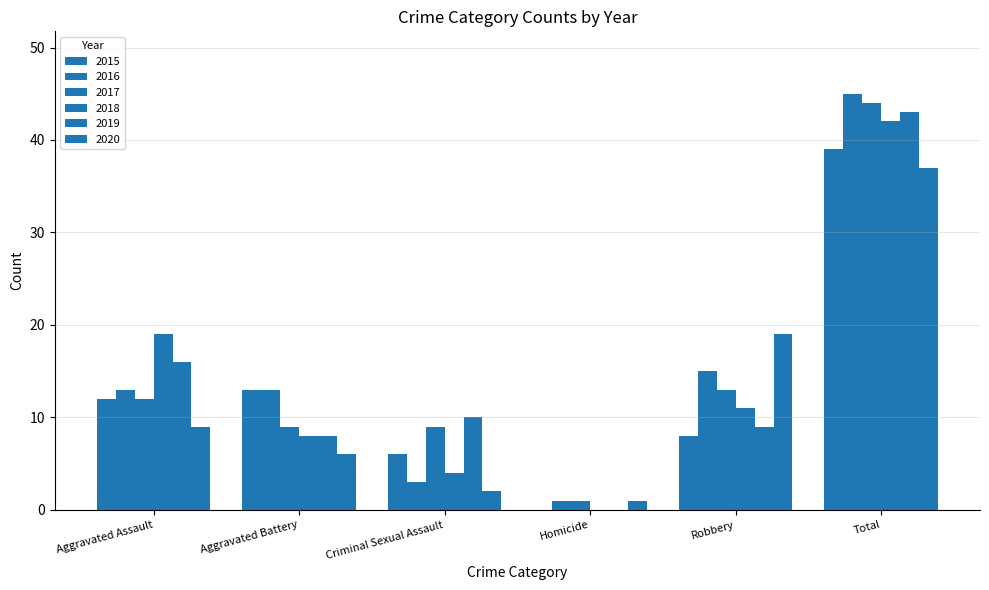

Reading left to right, list all the values displayed in this chart.

2015: 12	13	6	0	8	39
2016: 13	13	3	1	15	45
2017: 12	9	9	1	13	44
2018: 19	8	4	0	11	42
2019: 16	8	10	0	9	43
2020: 9	6	2	1	19	37